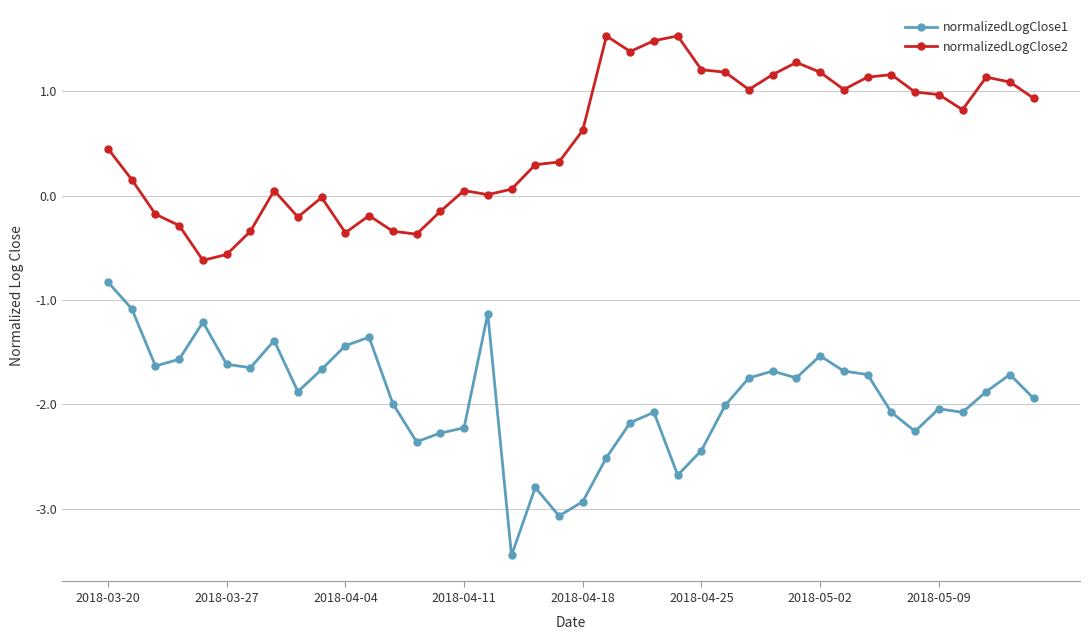

True or false: normalizedLogClose1 has more than 1 interior local peaks.

True